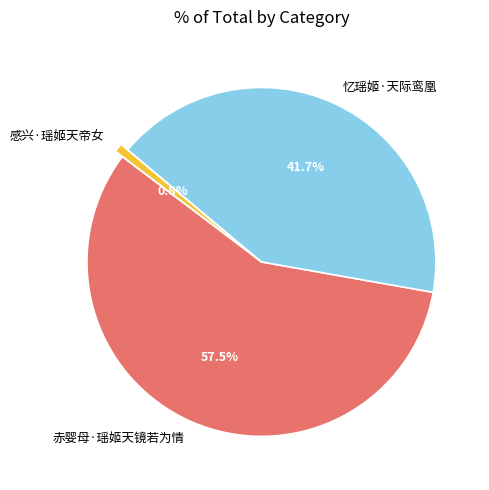

How many segments does this pie chart have?

3